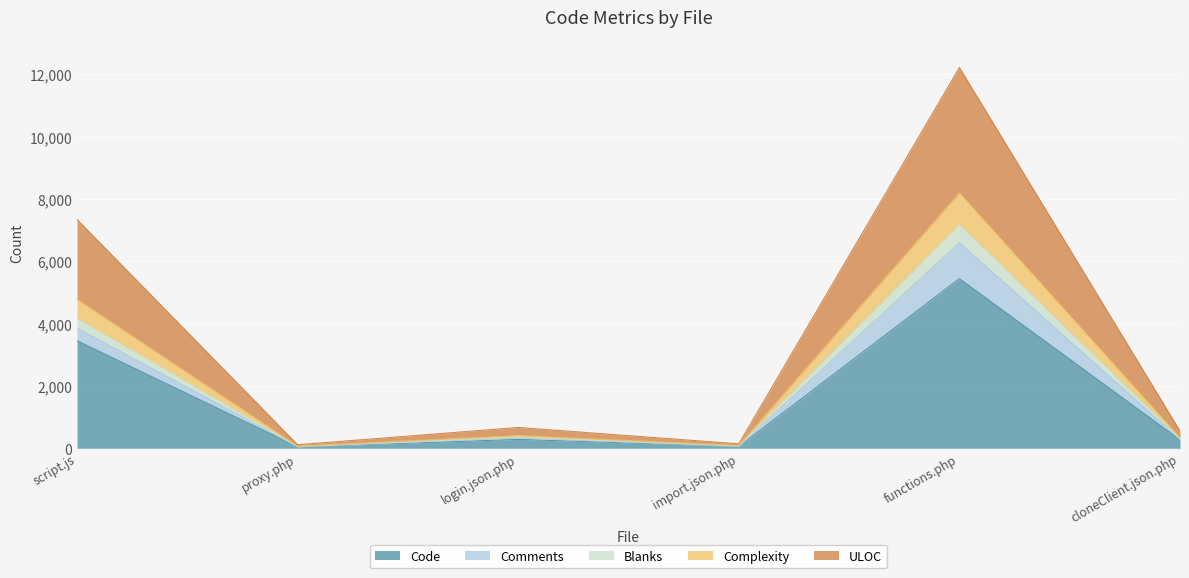

What is the maximum value for Code?

5442